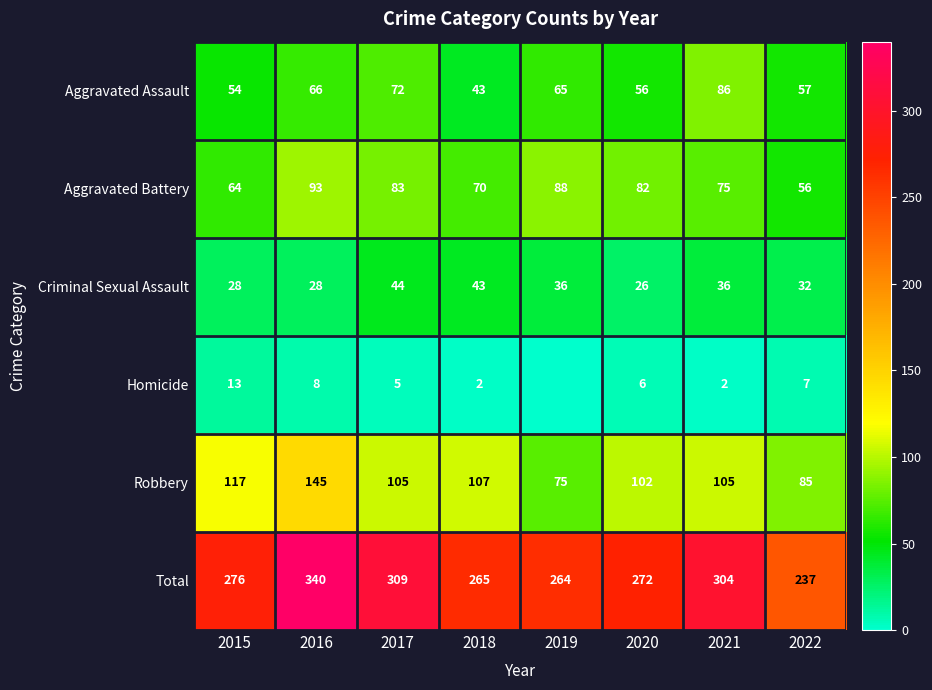

Is it true that Aggravated Battery equals 56 at 2022?

True